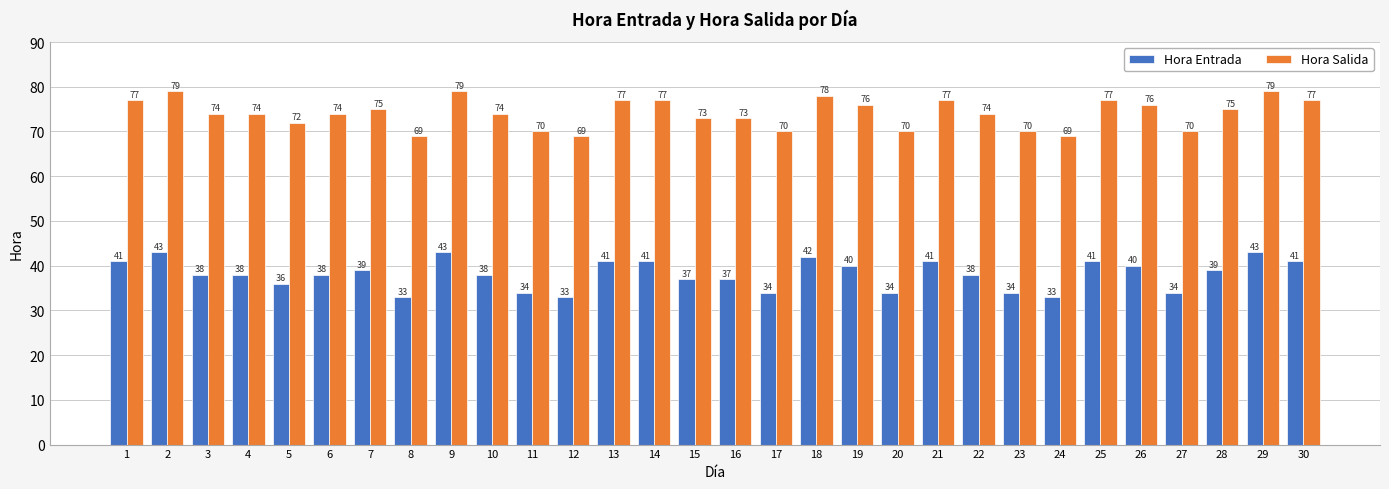

Count the number of categories in the chart.

30